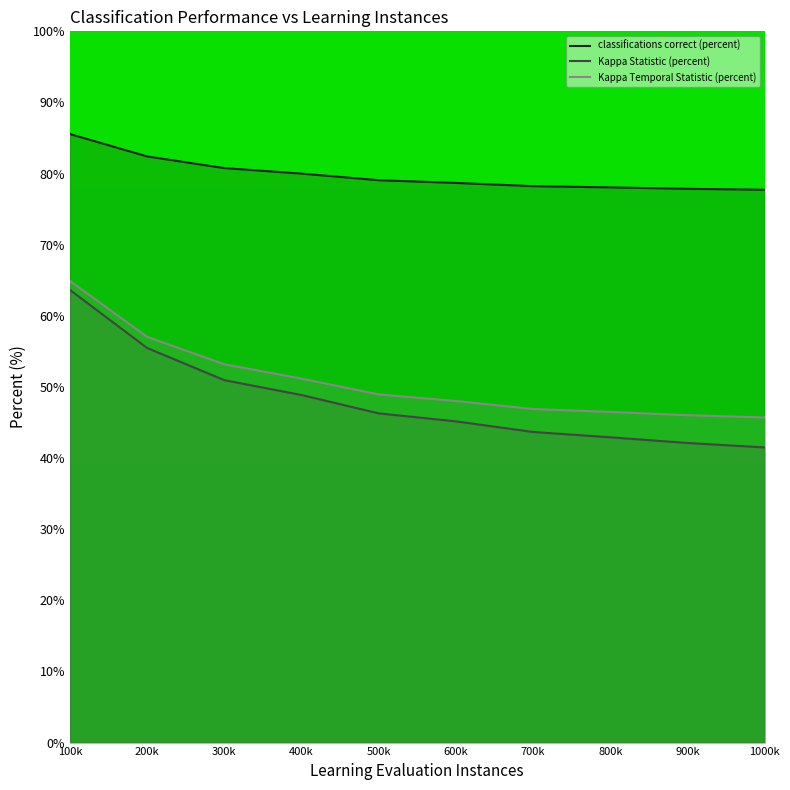

At which category is the sum across all series the highest?

100k